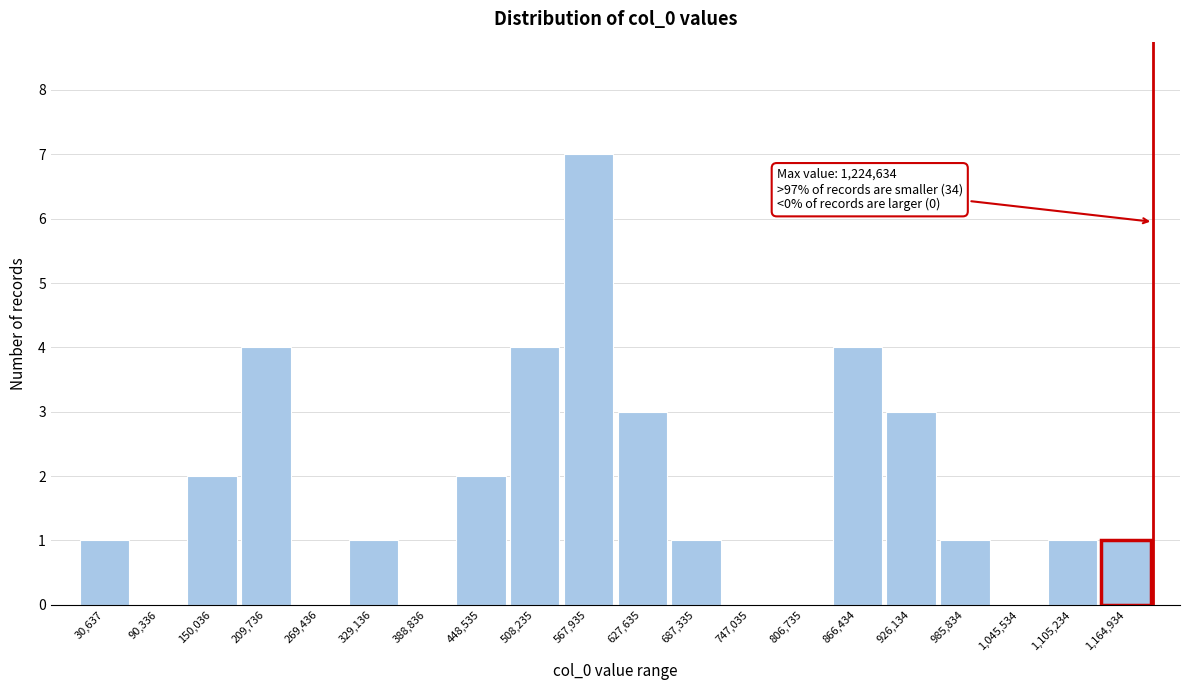

Reading left to right, what are all the values shown in this chart?

30,637=1	90,336=0	150,036=2	209,736=4	269,436=0	329,136=1	388,836=0	448,535=2	508,235=4	567,935=7	627,635=3	687,335=1	747,035=0	806,735=0	866,434=4	926,134=3	985,834=1	1,045,534=0	1,105,234=1	1,164,934=1